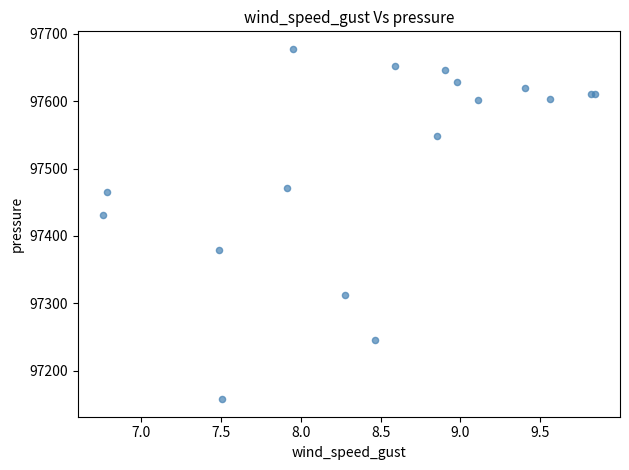

What Y value in the scatter plot is closest to 97417?

97431.1